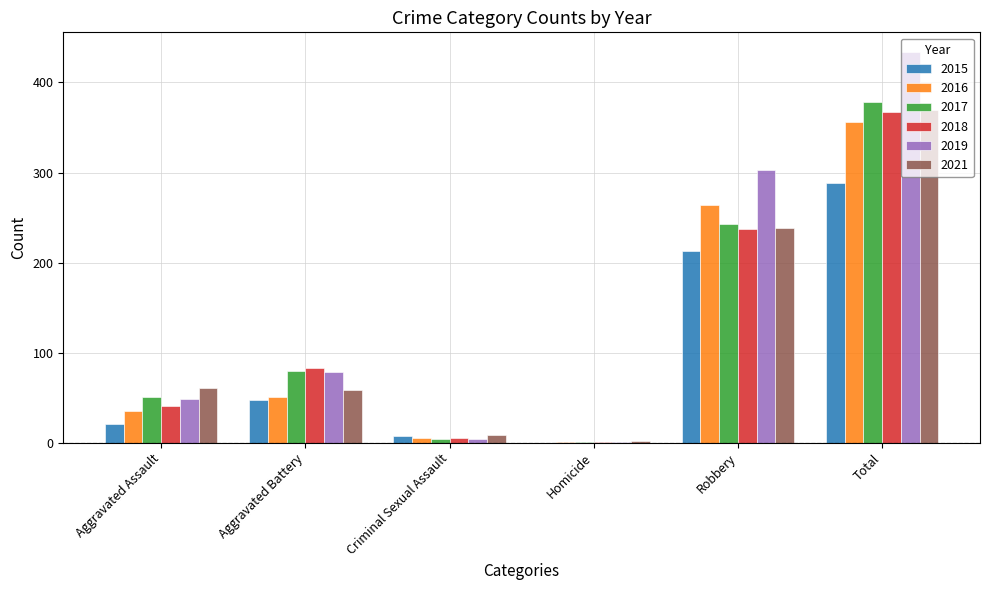

Which series changed the most between Aggravated Battery and Robbery?

2019